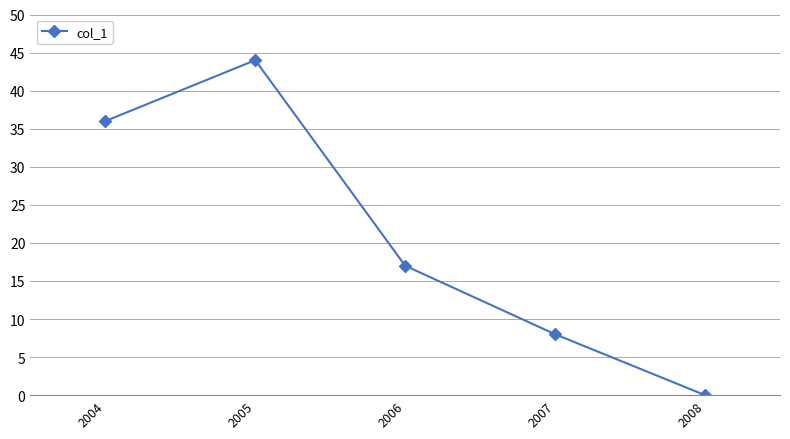

Where is the first local maximum?

2005